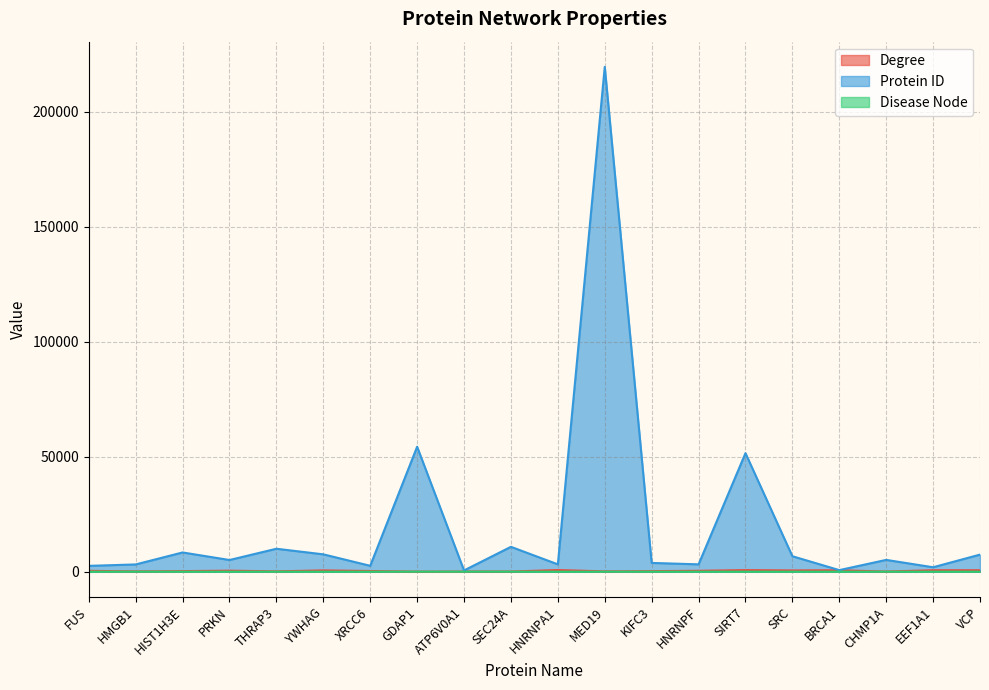

Between XRCC6 and THRAP3, which is larger?

XRCC6